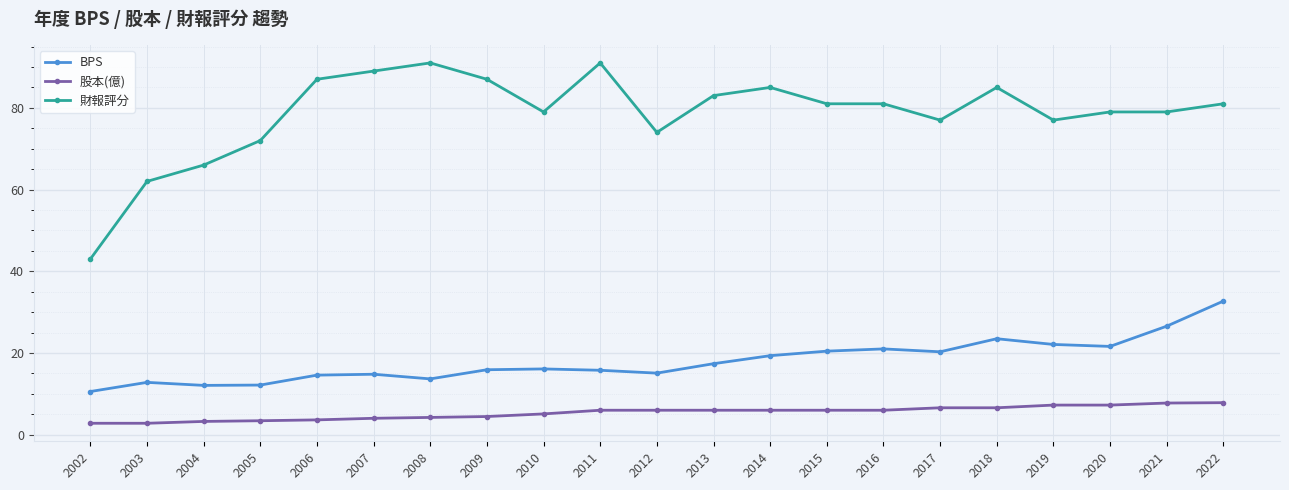

What is the approximate value of BPS at 2003?

12.8